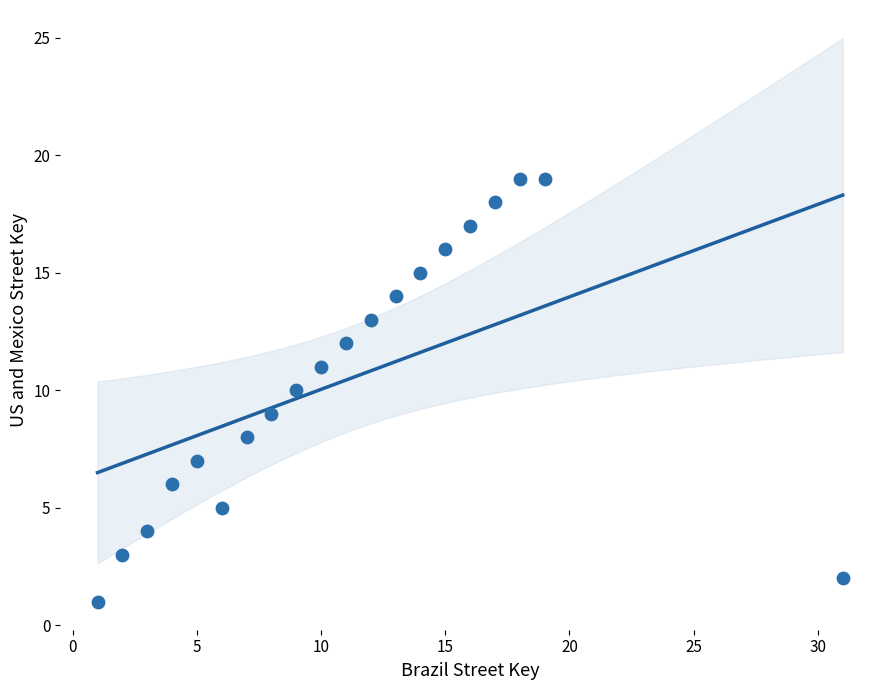

What is the range of Y values (max minus min)?

18